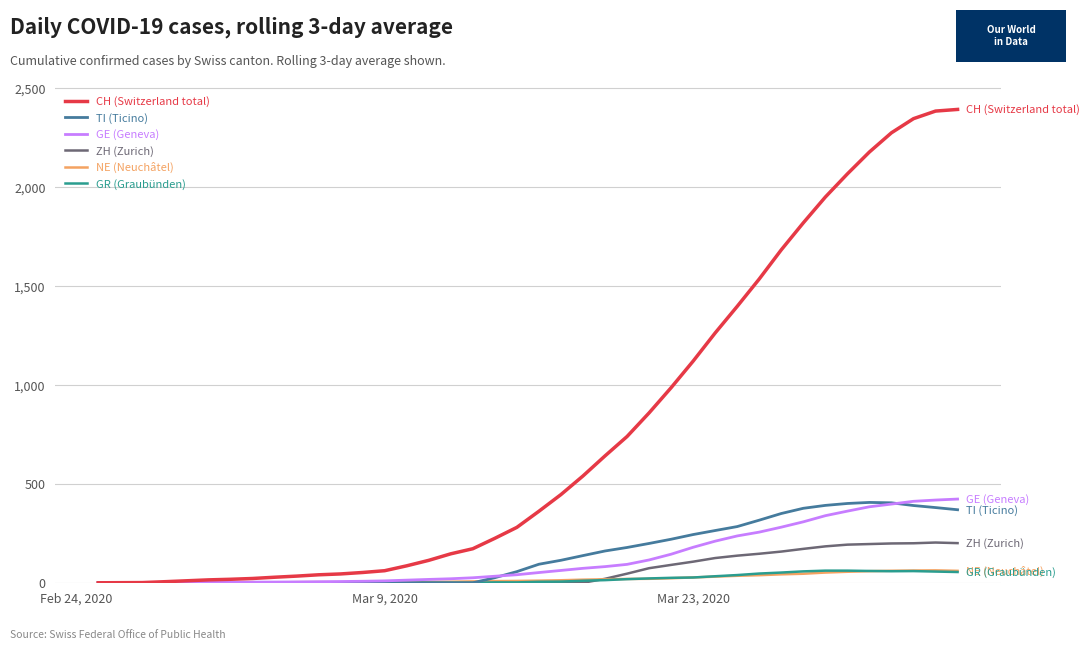

What is the highest value of the TI (Ticino) series?

406.0